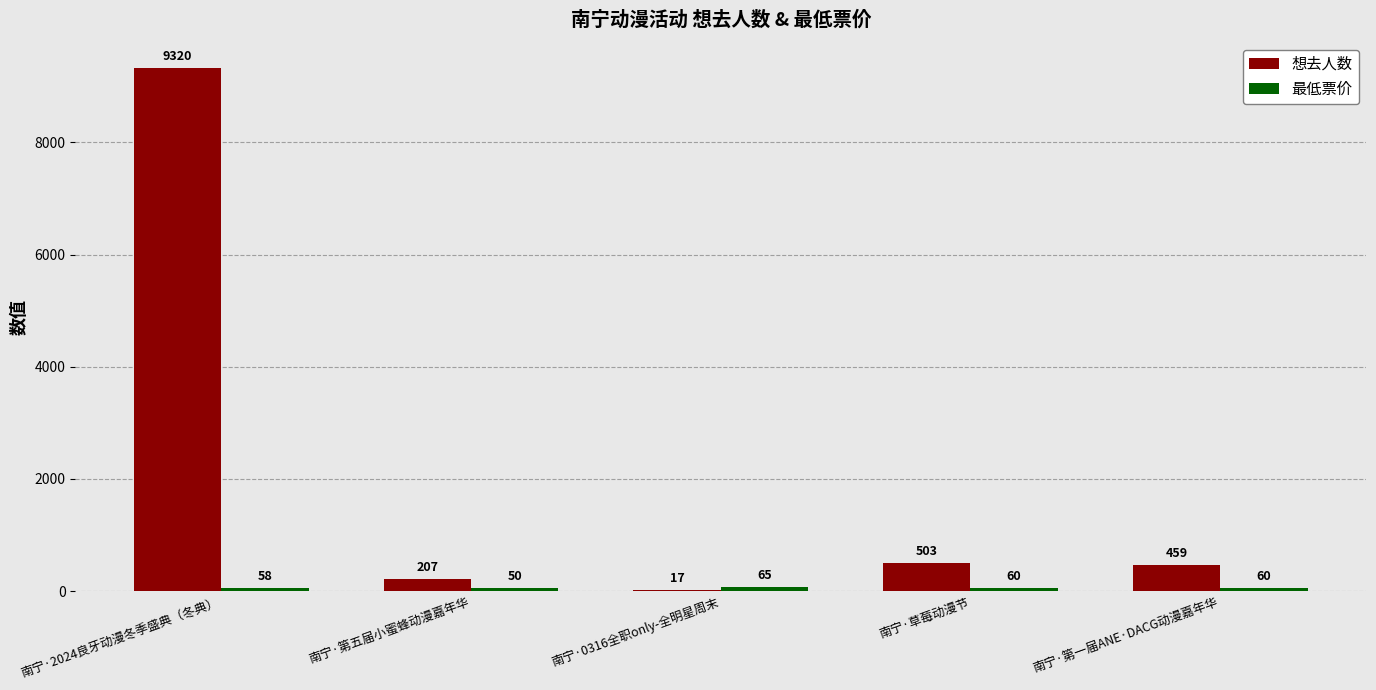

The 想去人数 series shows 9320 at 南宁·2024良牙动漫冬季盛典（冬典）. True or false?

True